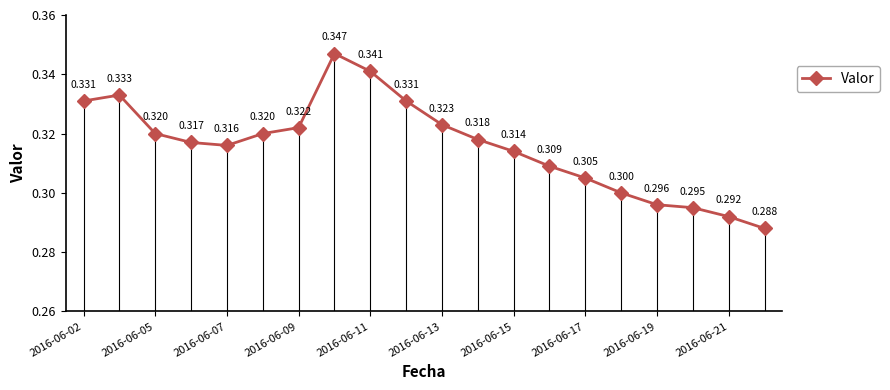

True or false: there are more than 2 points higher than both neighbors.

False